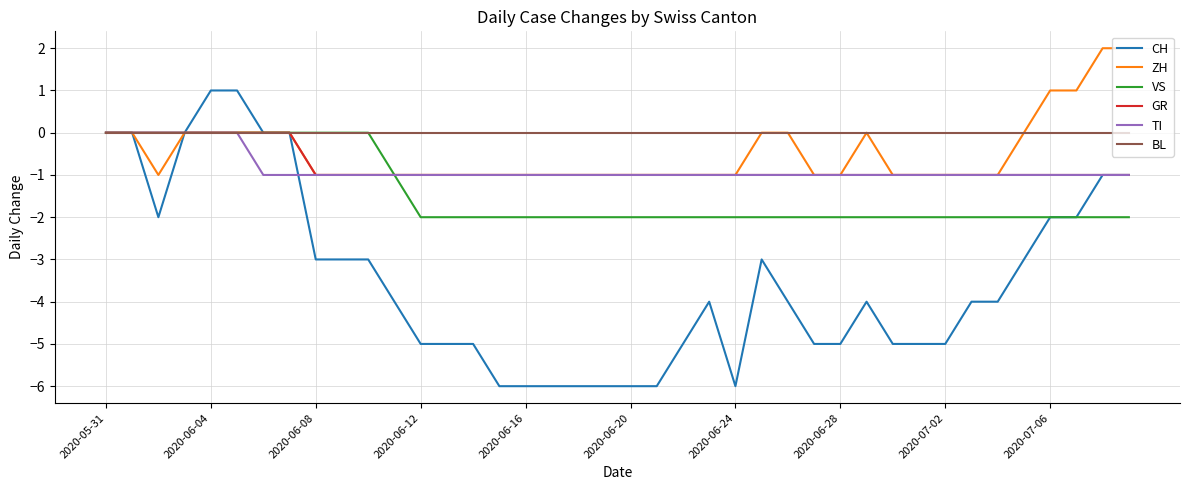

What is the sum of all GR values?

-32